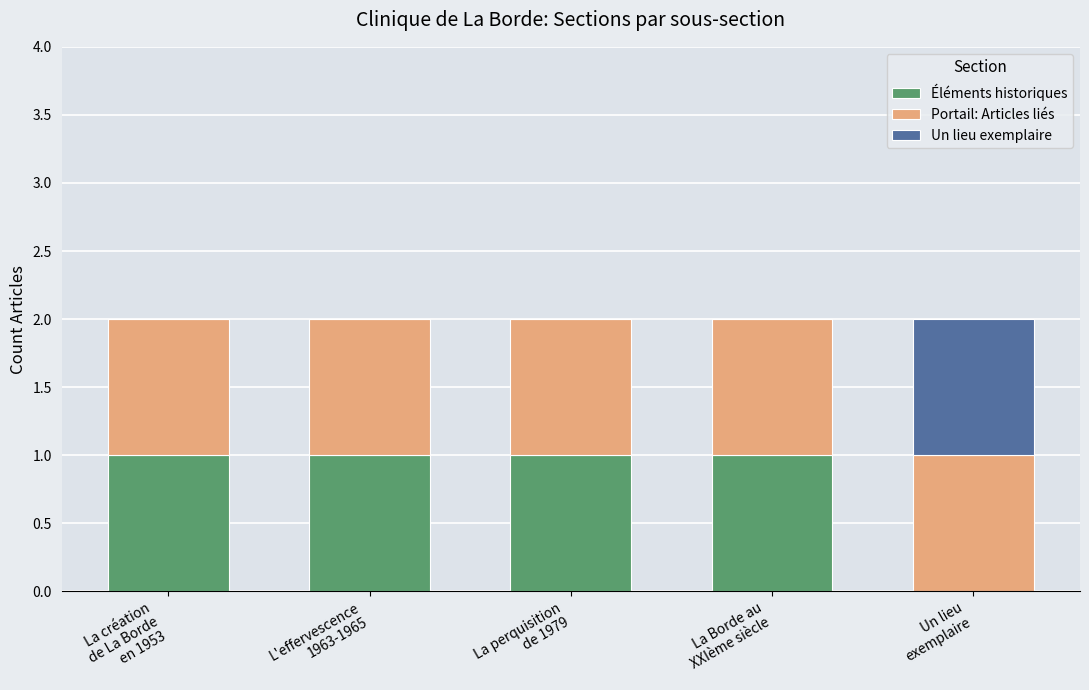

Are the bars grouped side by side (vs. stacked)?

No